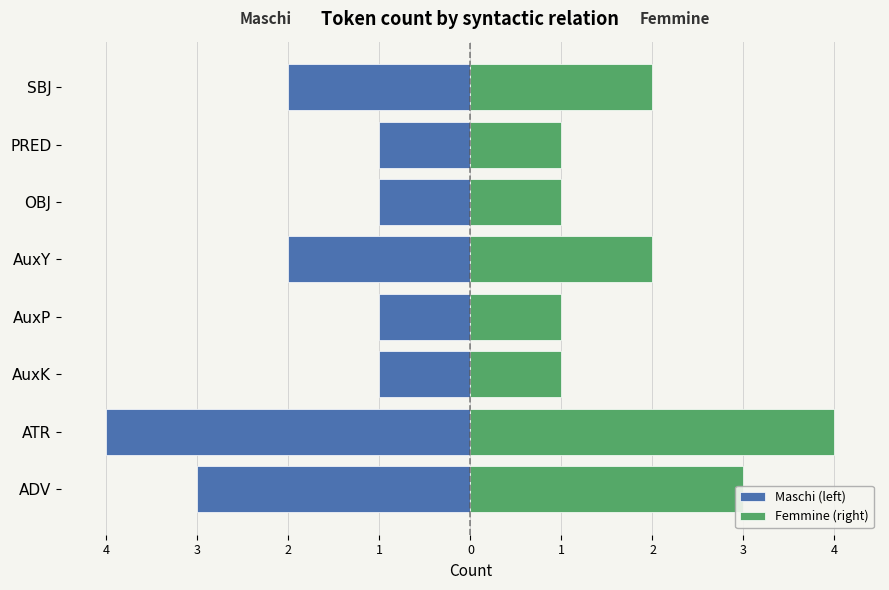

Reading right to left, list all the values displayed in this chart.

Maschi (left): -2	-1	-1	-2	-1	-1	-4	-3
Femmine (right): 2	1	1	2	1	1	4	3